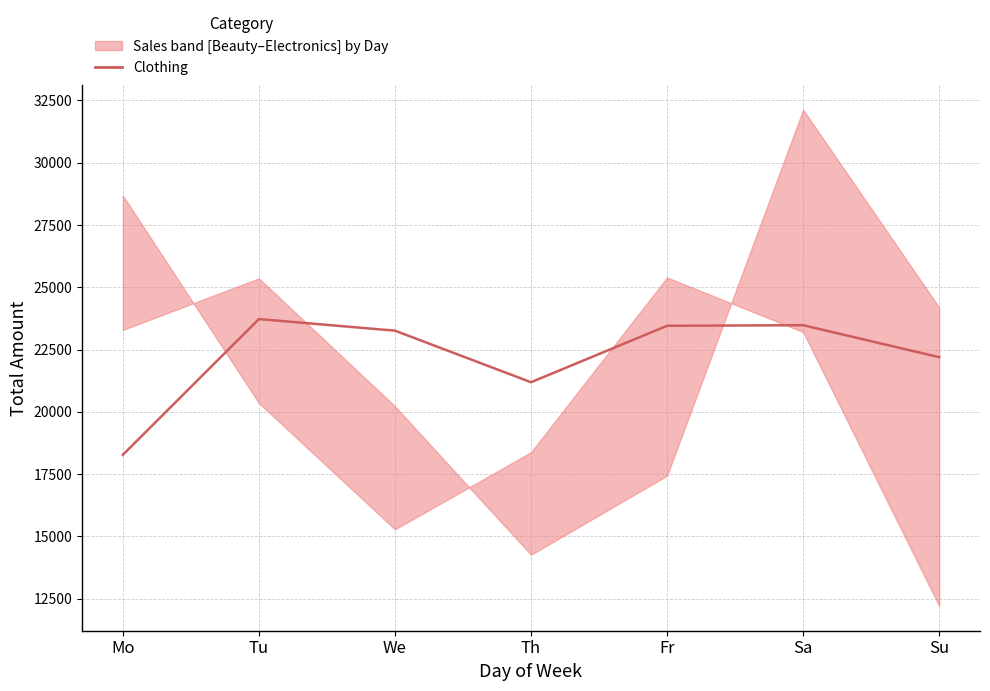

What is the label of the 6th point from the left?

Sa